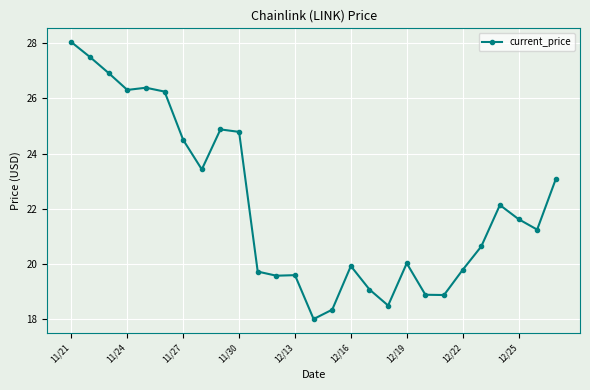

True or false: there are more than 2 points higher than both neighbors.

True